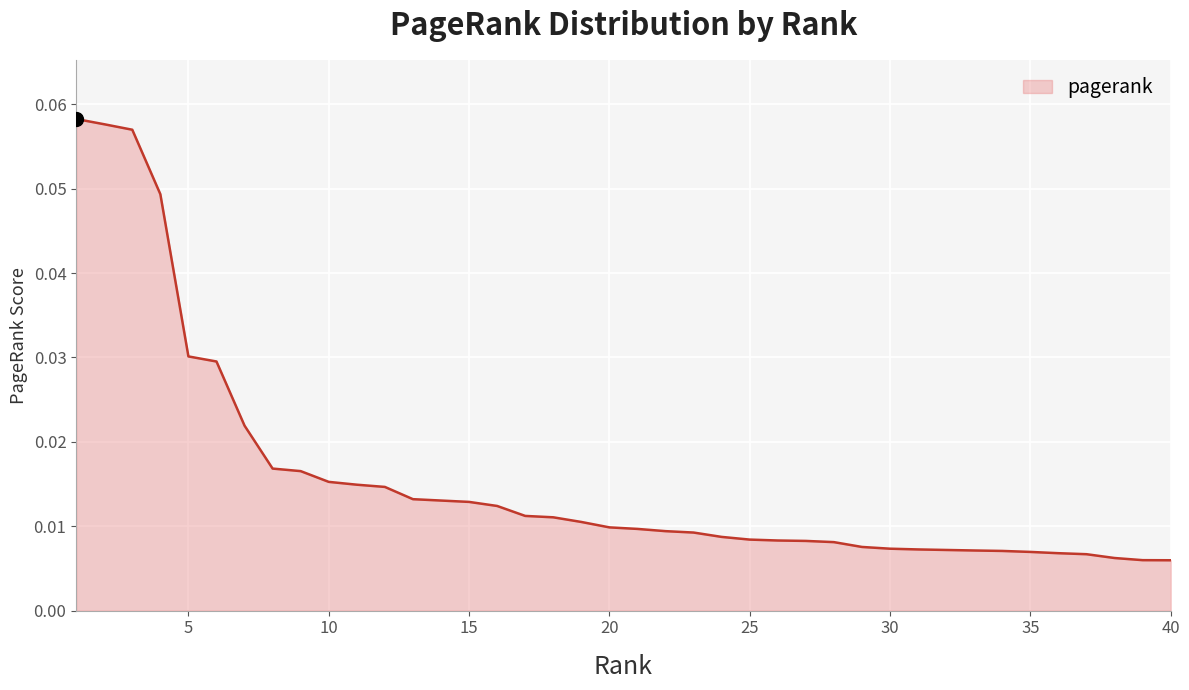

How many lines are shown in the chart?

1